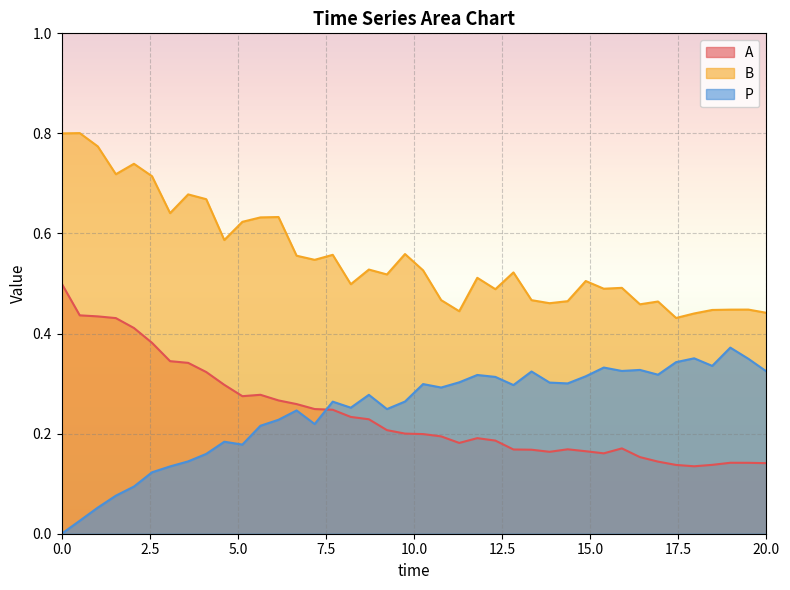

Is it true that B equals 0.5 at 16.41025641025641?

True